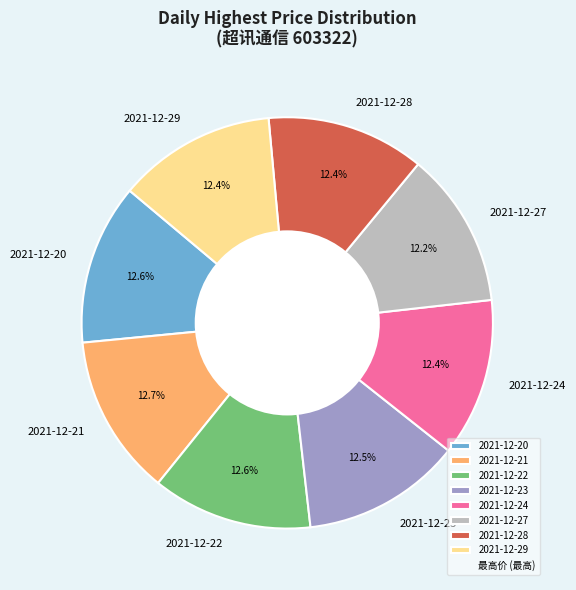

The 2021-12-23 slice represents 7% of the pie. True or false?

False